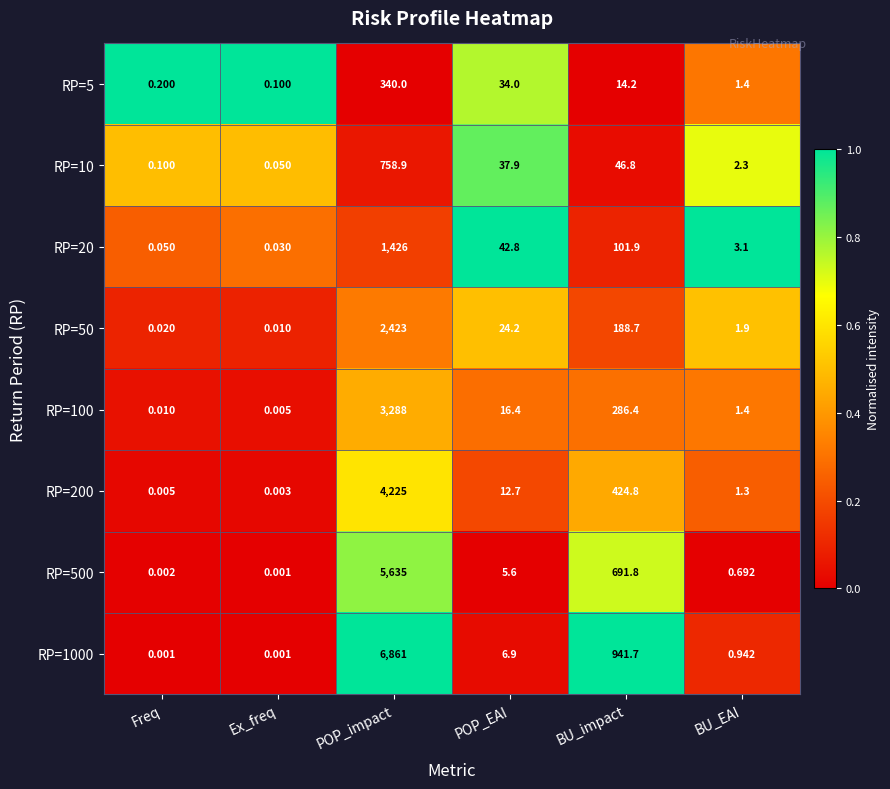

At which category is the sum across all series the highest?

POP_impact